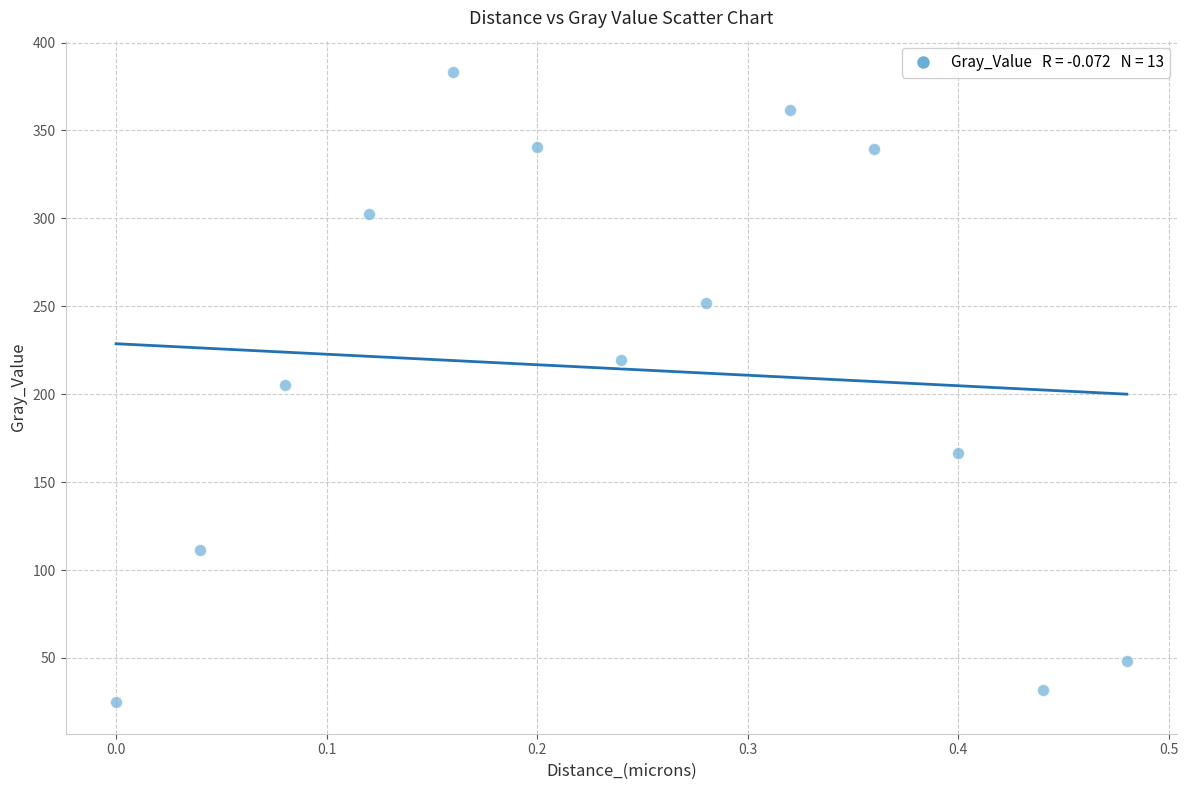

What is the range of Y values (max minus min)?

358.3